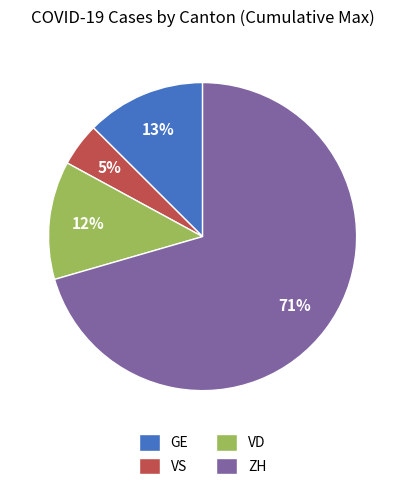

Does any single category account for the majority?

Yes